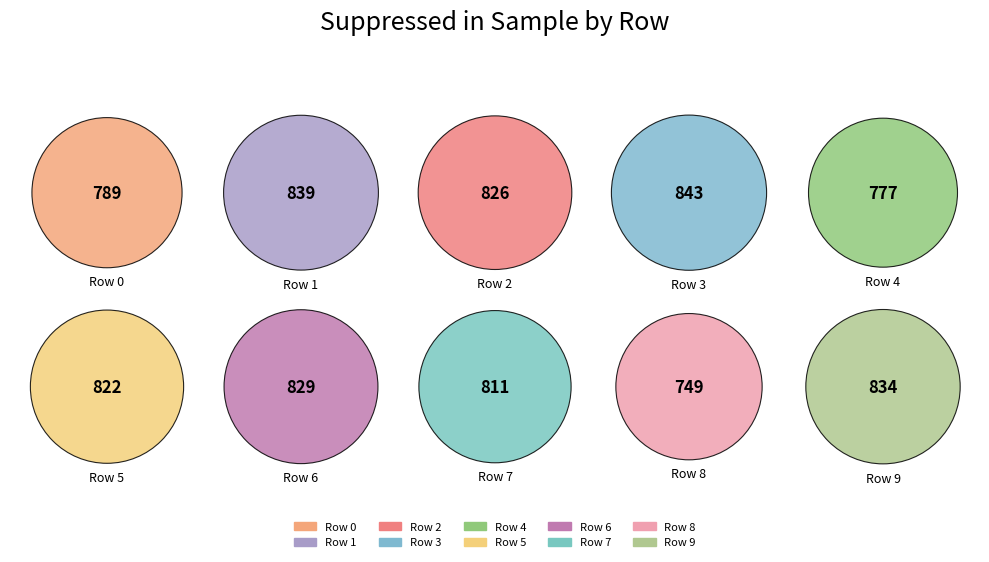

Is the sum of Row 9 and Row 7 greater than half?

No